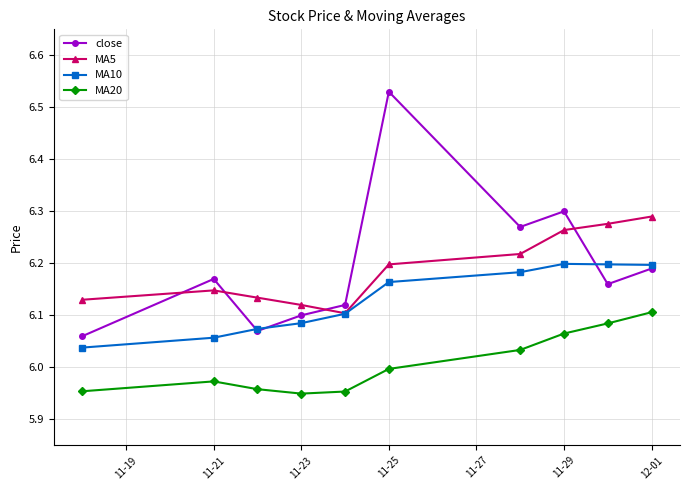

Rank the series by their maximum value, from lowest to highest.

MA20, MA10, MA5, close